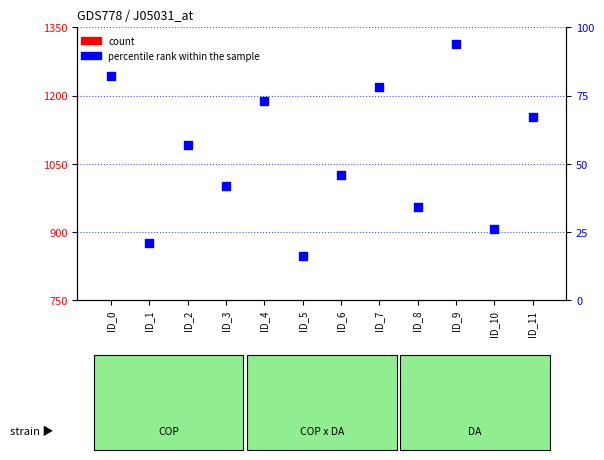

What is the total value across all series at ID_0?

260